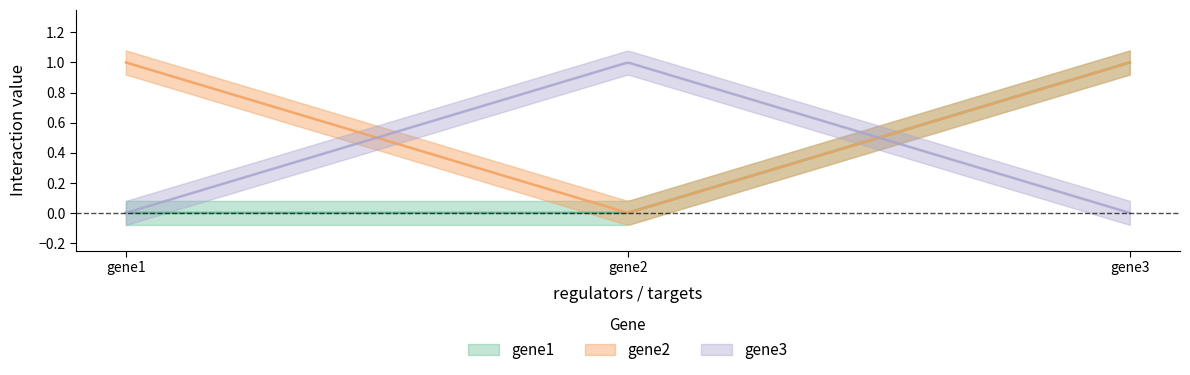

At how many categories does at least one series exceed 0?

3